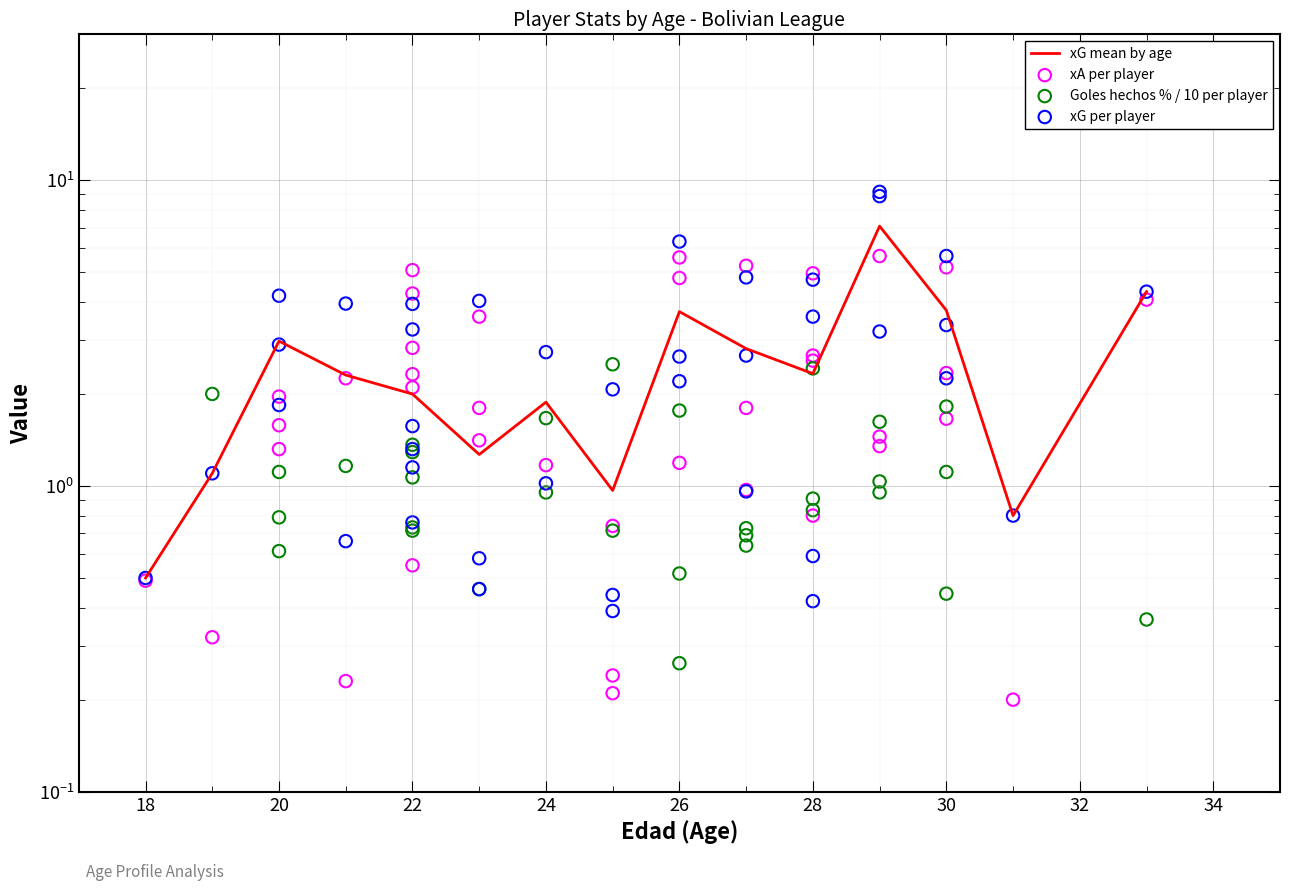

Which series has the largest total across all categories?

xG